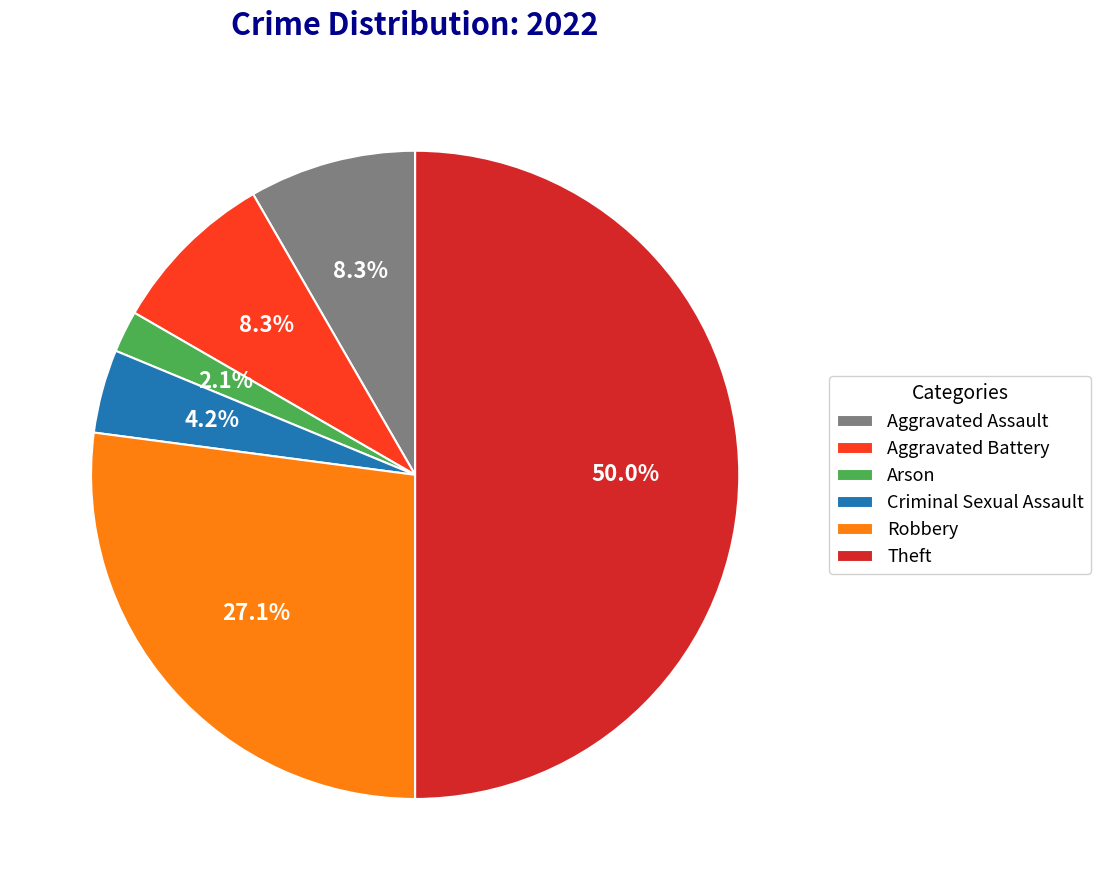

What is the ratio of the value at Robbery to the value at Criminal Sexual Assault?

6.5